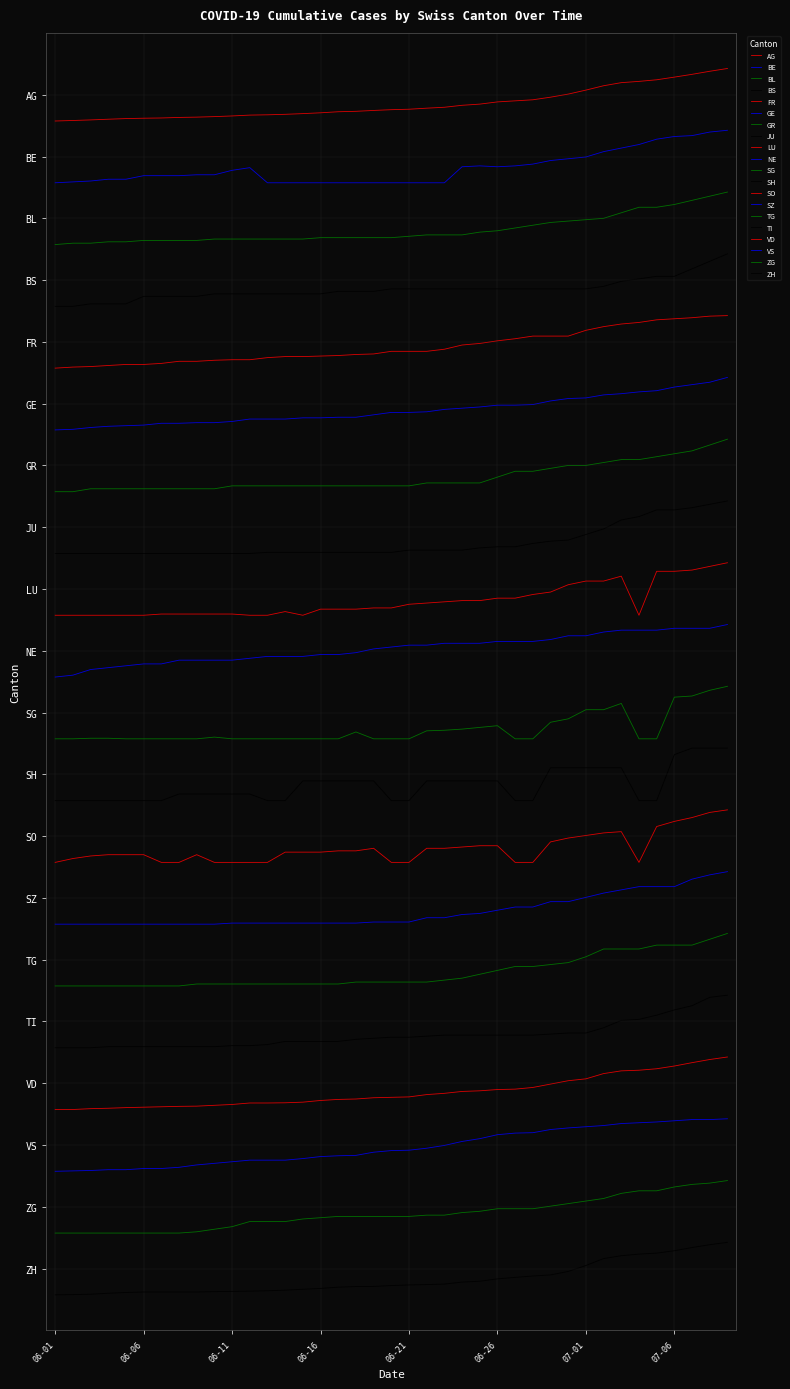

Reading left to right, list all the values displayed in this chart.

AG: 19.6	19.6	19.6	19.6	19.6	19.6	19.6	19.6	19.6	19.6	19.7	19.7	19.7	19.7	19.7	19.7	19.7	19.7	19.7	19.8	19.8	19.8	19.8	19.8	19.8	19.9	19.9	19.9	20.0	20.0	20.1	20.1	20.2	20.2	20.2	20.3	20.3	20.4	20.4
BE: 18.6	18.6	18.6	18.6	18.6	18.7	18.7	18.7	18.7	18.7	18.8	18.8	18.6	18.6	18.6	18.6	18.6	18.6	18.6	18.6	18.6	18.6	18.6	18.8	18.8	18.8	18.8	18.9	18.9	19.0	19.0	19.1	19.1	19.2	19.3	19.3	19.3	19.4	19.4
BL: 17.6	17.6	17.6	17.6	17.6	17.6	17.6	17.6	17.6	17.7	17.7	17.7	17.7	17.7	17.7	17.7	17.7	17.7	17.7	17.7	17.7	17.7	17.7	17.7	17.8	17.8	17.8	17.9	17.9	18.0	18.0	18.0	18.1	18.2	18.2	18.2	18.3	18.4	18.4
BS: 16.6	16.6	16.6	16.6	16.6	16.7	16.7	16.7	16.7	16.8	16.8	16.8	16.8	16.8	16.8	16.8	16.8	16.8	16.8	16.9	16.9	16.9	16.9	16.9	16.9	16.9	16.9	16.9	16.9	16.9	16.9	16.9	17.0	17.0	17.1	17.1	17.2	17.3	17.4
FR: 15.6	15.6	15.6	15.6	15.6	15.6	15.7	15.7	15.7	15.7	15.7	15.7	15.7	15.8	15.8	15.8	15.8	15.8	15.8	15.8	15.8	15.8	15.9	15.9	16.0	16.0	16.1	16.1	16.1	16.1	16.2	16.2	16.3	16.3	16.4	16.4	16.4	16.4	16.4
GE: 14.6	14.6	14.6	14.6	14.6	14.7	14.7	14.7	14.7	14.7	14.7	14.8	14.8	14.8	14.8	14.8	14.8	14.8	14.8	14.9	14.9	14.9	14.9	14.9	14.9	15.0	15.0	15.0	15.0	15.1	15.1	15.1	15.2	15.2	15.2	15.3	15.3	15.3	15.4
GR: 13.6	13.6	13.6	13.6	13.6	13.6	13.6	13.6	13.6	13.6	13.7	13.7	13.7	13.7	13.7	13.7	13.7	13.7	13.7	13.7	13.7	13.7	13.7	13.7	13.7	13.8	13.9	13.9	14.0	14.0	14.0	14.0	14.1	14.1	14.1	14.2	14.2	14.3	14.4
JU: 12.6	12.6	12.6	12.6	12.6	12.6	12.6	12.6	12.6	12.6	12.6	12.6	12.6	12.6	12.6	12.6	12.6	12.6	12.6	12.6	12.6	12.6	12.6	12.6	12.7	12.7	12.7	12.7	12.8	12.8	12.9	13.0	13.1	13.2	13.3	13.3	13.3	13.4	13.4
LU: 11.6	11.6	11.6	11.6	11.6	11.6	11.6	11.6	11.6	11.6	11.6	11.6	11.6	11.6	11.6	11.7	11.7	11.7	11.7	11.7	11.8	11.8	11.8	11.8	11.8	11.9	11.9	11.9	12.0	12.1	12.1	12.1	12.2	11.6	12.3	12.3	12.3	12.4	12.4
NE: 10.6	10.6	10.7	10.7	10.8	10.8	10.8	10.8	10.8	10.8	10.8	10.9	10.9	10.9	10.9	10.9	10.9	11.0	11.0	11.1	11.1	11.1	11.1	11.1	11.1	11.2	11.2	11.2	11.2	11.2	11.2	11.3	11.3	11.3	11.3	11.4	11.4	11.4	11.4
SG: 9.6	9.6	9.6	9.6	9.6	9.6	9.6	9.6	9.6	9.6	9.6	9.6	9.6	9.6	9.6	9.6	9.6	9.7	9.6	9.6	9.6	9.7	9.7	9.7	9.8	9.8	9.6	9.6	9.8	9.9	10.0	10.0	10.1	9.6	9.6	10.2	10.3	10.4	10.4
SH: 8.6	8.6	8.6	8.6	8.6	8.6	8.6	8.7	8.7	8.7	8.7	8.7	8.6	8.6	8.9	8.9	8.9	8.9	8.9	8.6	8.6	8.9	8.9	8.9	8.9	8.9	8.6	8.6	9.1	9.1	9.1	9.1	9.1	8.6	8.6	9.3	9.4	9.4	9.4
SO: 7.6	7.6	7.7	7.7	7.7	7.7	7.6	7.6	7.7	7.6	7.6	7.6	7.6	7.7	7.7	7.7	7.8	7.8	7.8	7.6	7.6	7.8	7.8	7.8	7.8	7.8	7.6	7.6	7.9	8.0	8.0	8.1	8.1	7.6	8.2	8.2	8.3	8.4	8.4
SZ: 6.6	6.6	6.6	6.6	6.6	6.6	6.6	6.6	6.6	6.6	6.6	6.6	6.6	6.6	6.6	6.6	6.6	6.6	6.6	6.6	6.6	6.7	6.7	6.7	6.7	6.8	6.9	6.9	6.9	6.9	7.0	7.1	7.1	7.2	7.2	7.2	7.3	7.4	7.4
TG: 5.6	5.6	5.6	5.6	5.6	5.6	5.6	5.6	5.6	5.6	5.6	5.6	5.6	5.6	5.6	5.6	5.6	5.6	5.6	5.6	5.6	5.6	5.7	5.7	5.8	5.8	5.9	5.9	5.9	6.0	6.0	6.2	6.2	6.2	6.2	6.2	6.2	6.3	6.4
TI: 4.6	4.6	4.6	4.6	4.6	4.6	4.6	4.6	4.6	4.6	4.6	4.6	4.6	4.7	4.7	4.7	4.7	4.7	4.7	4.7	4.7	4.8	4.8	4.8	4.8	4.8	4.8	4.8	4.8	4.8	4.8	4.9	5.0	5.0	5.1	5.2	5.3	5.4	5.4
VD: 3.6	3.6	3.6	3.6	3.6	3.6	3.6	3.6	3.6	3.6	3.7	3.7	3.7	3.7	3.7	3.7	3.7	3.7	3.8	3.8	3.8	3.8	3.8	3.9	3.9	3.9	3.9	3.9	4.0	4.0	4.1	4.2	4.2	4.2	4.2	4.3	4.3	4.4	4.4
VS: 2.6	2.6	2.6	2.6	2.6	2.6	2.6	2.6	2.7	2.7	2.7	2.8	2.8	2.8	2.8	2.8	2.8	2.8	2.9	2.9	2.9	2.9	3.0	3.1	3.1	3.2	3.2	3.2	3.3	3.3	3.3	3.3	3.3	3.4	3.4	3.4	3.4	3.4	3.4
ZG: 1.6	1.6	1.6	1.6	1.6	1.6	1.6	1.6	1.6	1.6	1.7	1.8	1.8	1.8	1.8	1.8	1.8	1.8	1.8	1.8	1.8	1.9	1.9	1.9	1.9	2.0	2.0	2.0	2.0	2.1	2.1	2.1	2.2	2.3	2.3	2.3	2.4	2.4	2.4
ZH: 0.6	0.6	0.6	0.6	0.6	0.6	0.6	0.6	0.6	0.6	0.6	0.6	0.6	0.7	0.7	0.7	0.7	0.7	0.7	0.7	0.7	0.7	0.7	0.8	0.8	0.8	0.9	0.9	0.9	1.0	1.1	1.2	1.2	1.2	1.3	1.3	1.3	1.4	1.4